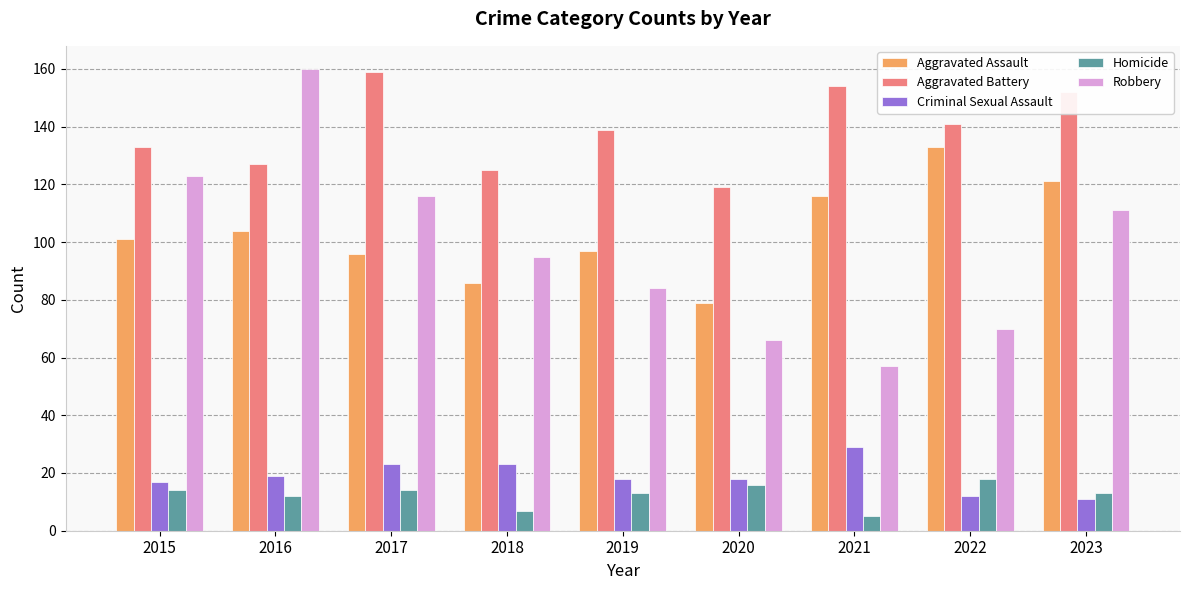

Reading left to right, what are all the values shown in this chart?

Aggravated Assault: 101	104	96	86	97	79	116	133	121
Aggravated Battery: 133	127	159	125	139	119	154	141	152
Criminal Sexual Assault: 17	19	23	23	18	18	29	12	11
Homicide: 14	12	14	7	13	16	5	18	13
Robbery: 123	160	116	95	84	66	57	70	111